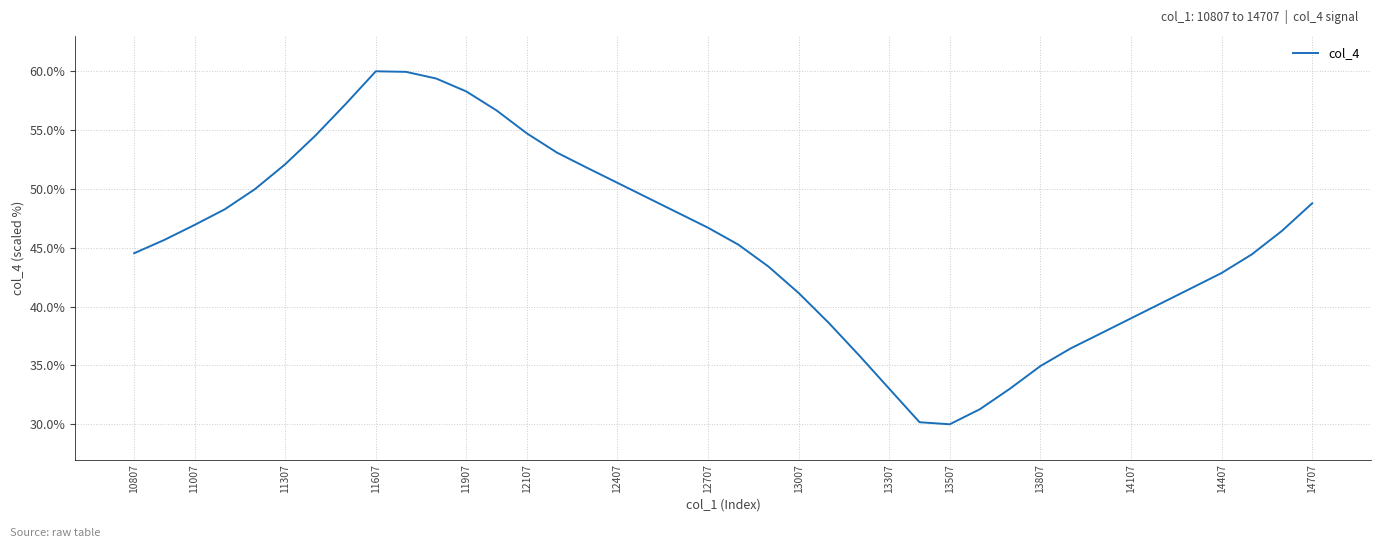

What is the greatest value displayed?

60.0